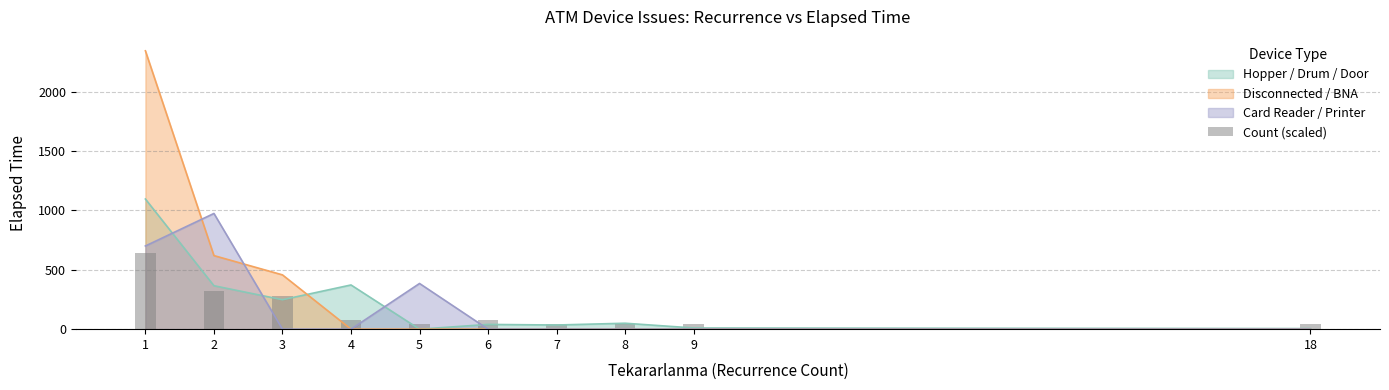

What is the maximum value for Disconnected / BNA?

2345.6